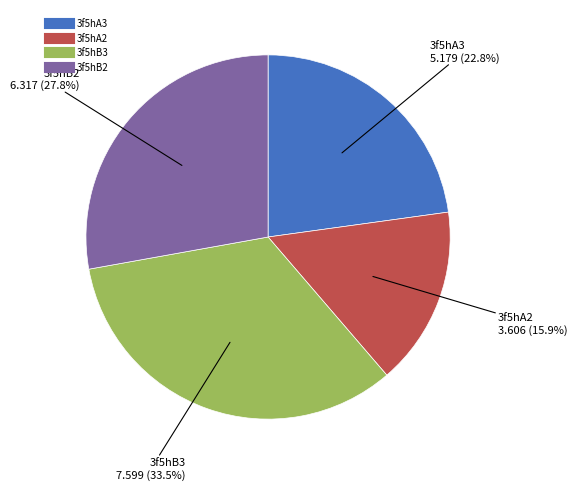

Approximately how many times larger is the value at 3f5hB2 compared to 3f5hB3?

0.8